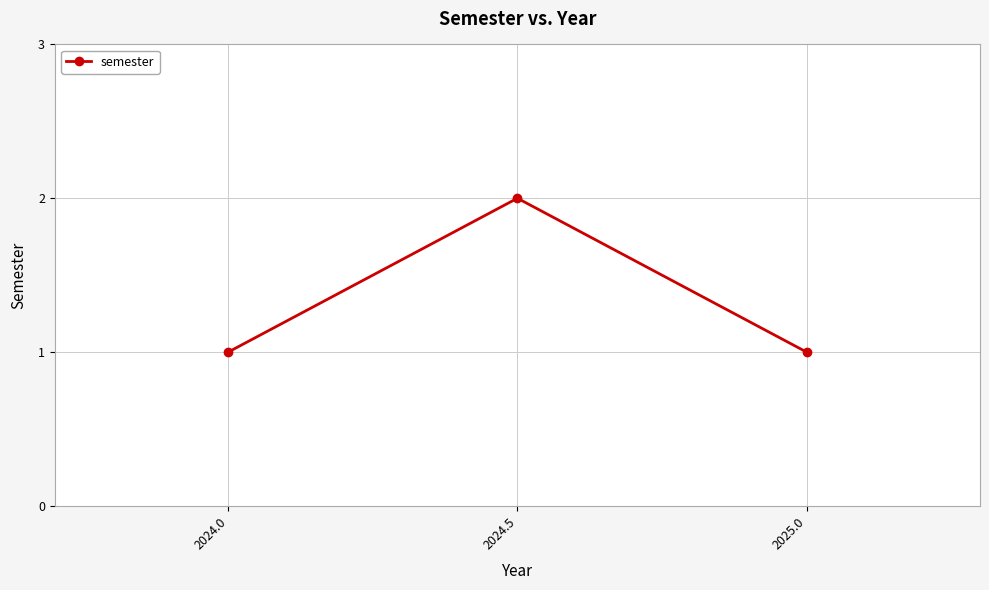

What position from the right is 2024.0?

3